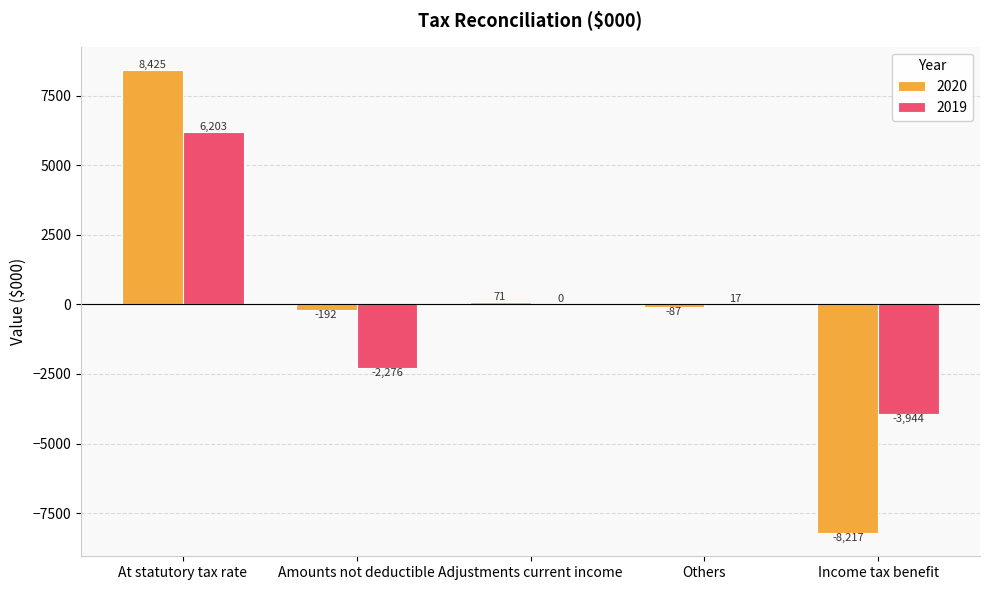

How many groups of bars are there?

5